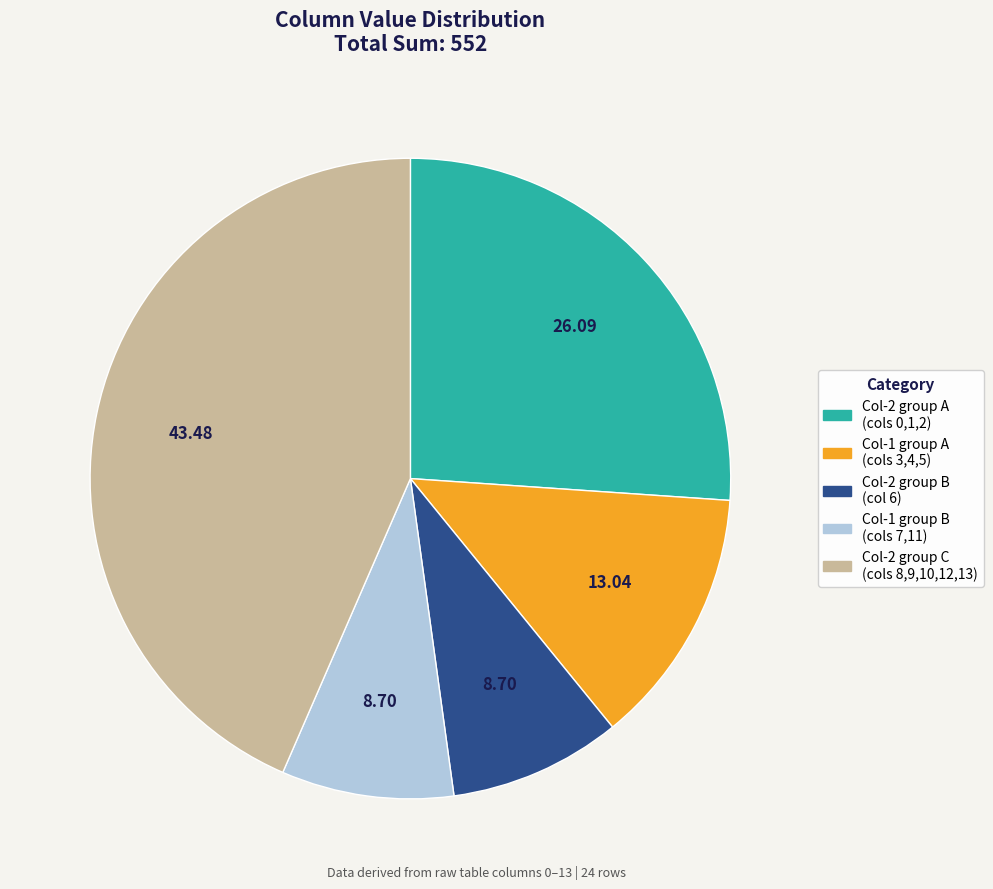

Is there any slice that represents more than half of the pie?

No